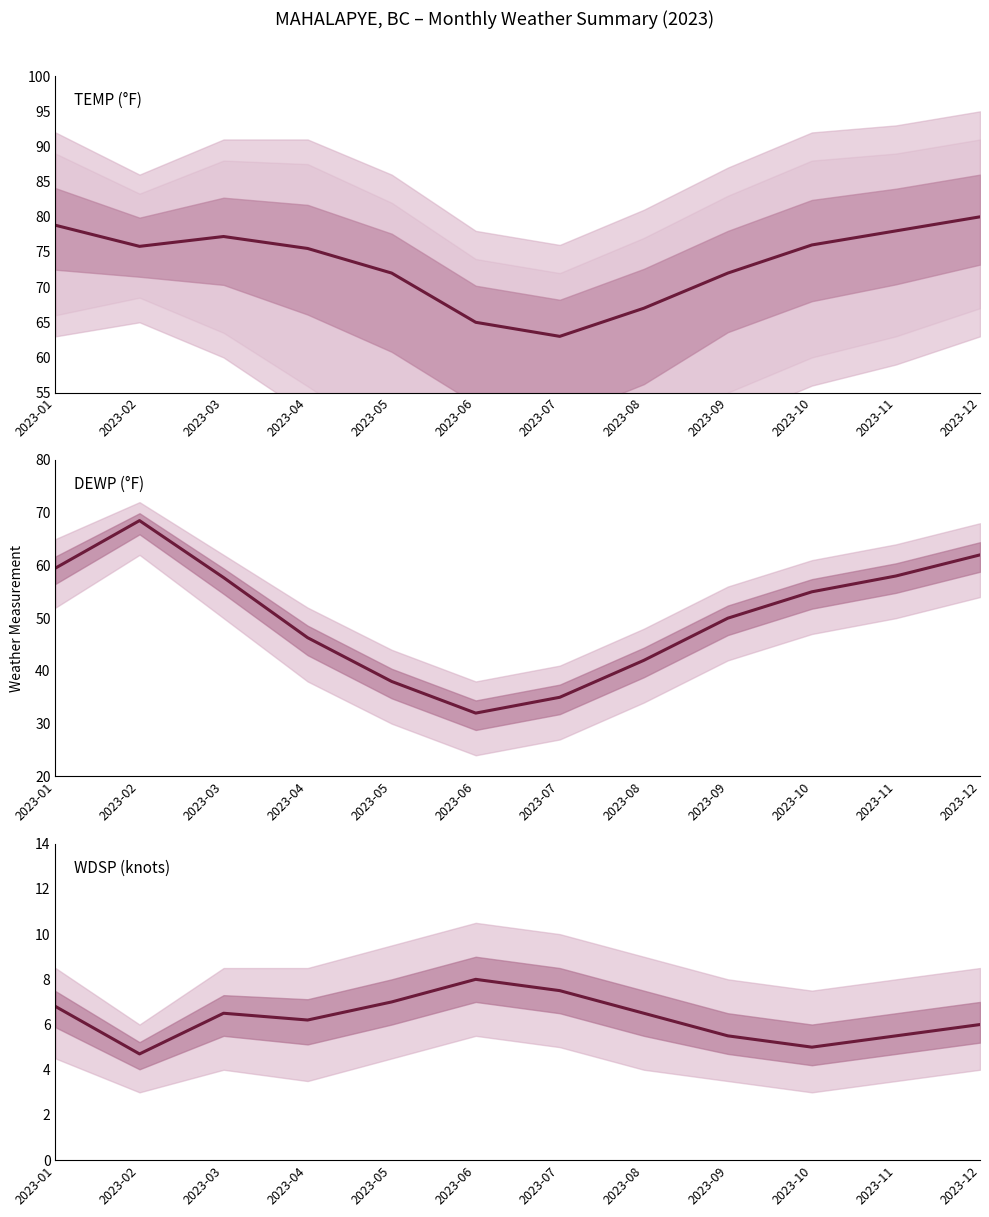

Which category has the highest value across all series?

2023-12